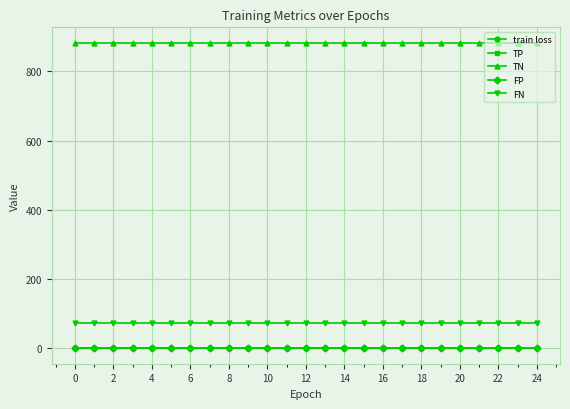

True or false: train loss and TN cross at least once.

False